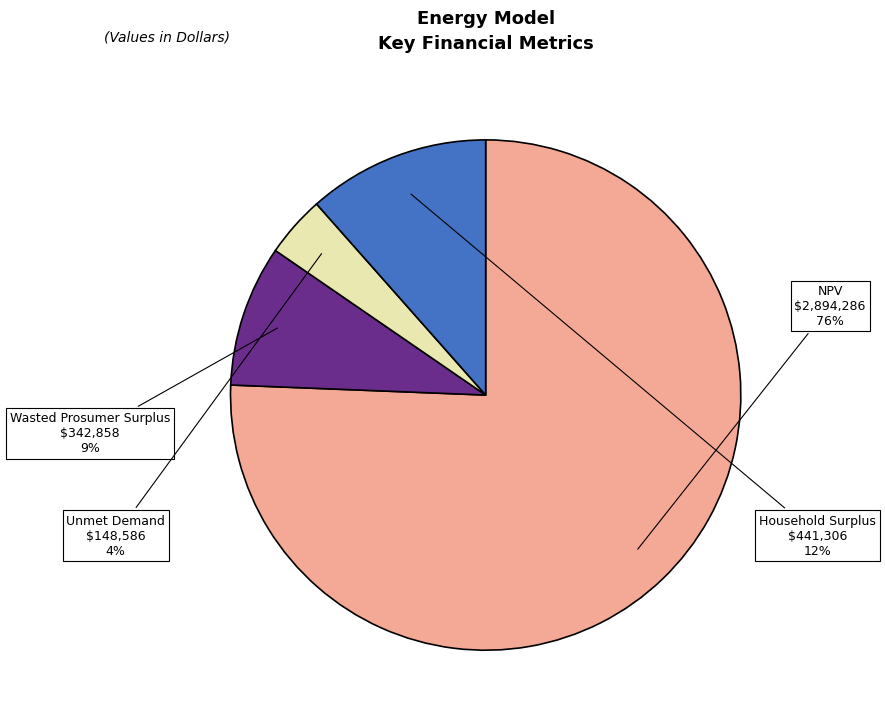

To the nearest percent, what is the combined percentage of Wasted Prosumer Surplus and Unmet Demand?

13%